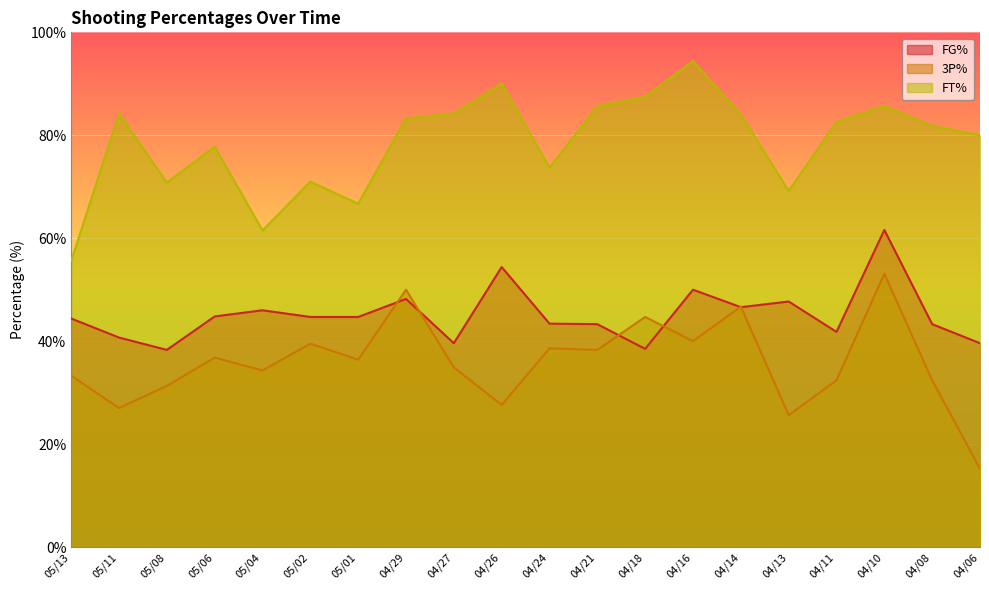

What is the value of the 3P% point at the 19th from the left?

32.4